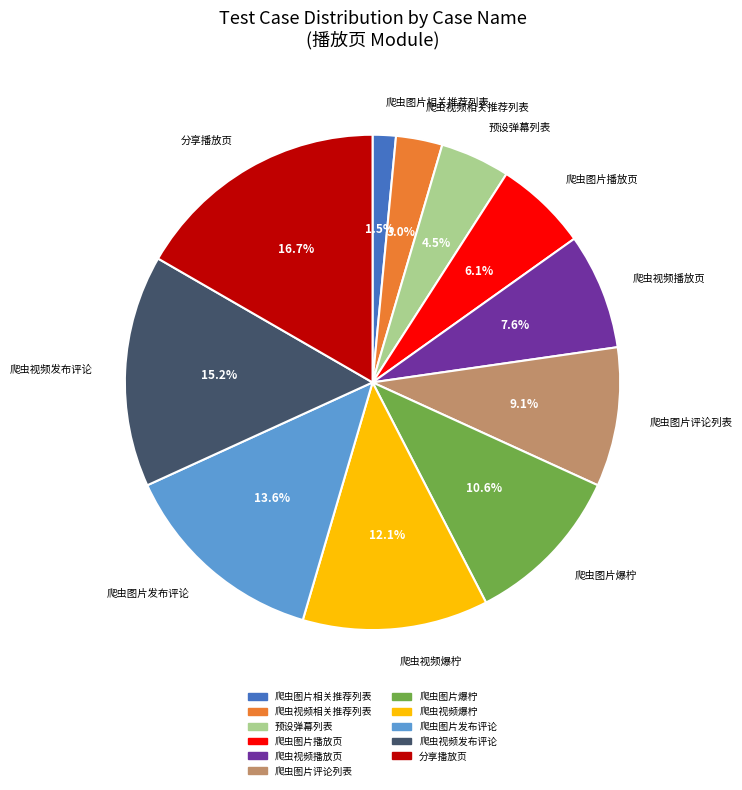

Count the number of slices in the pie.

11